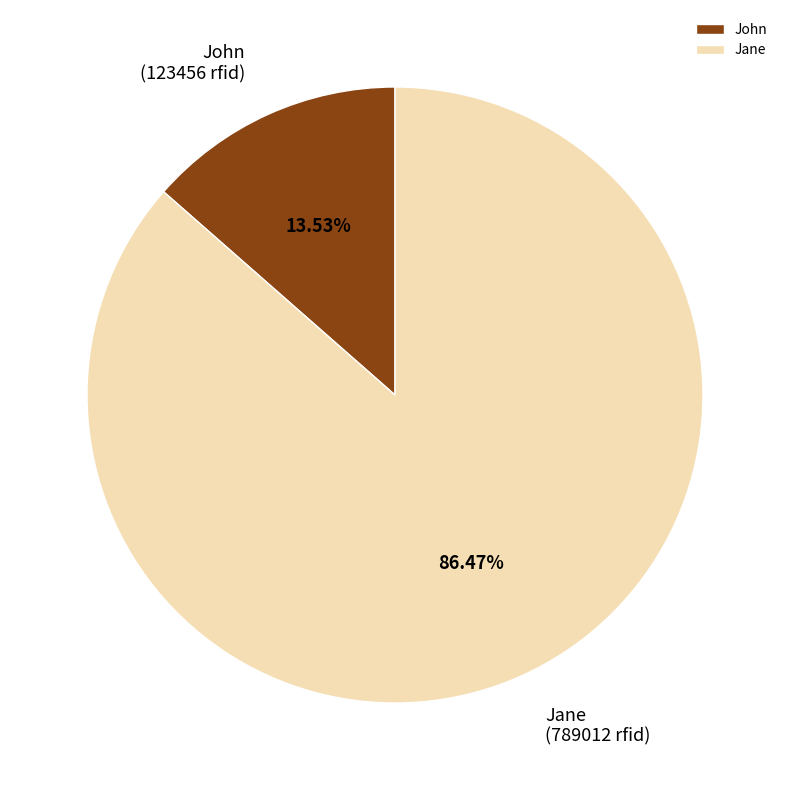

Between John and Jane, which is larger?

Jane